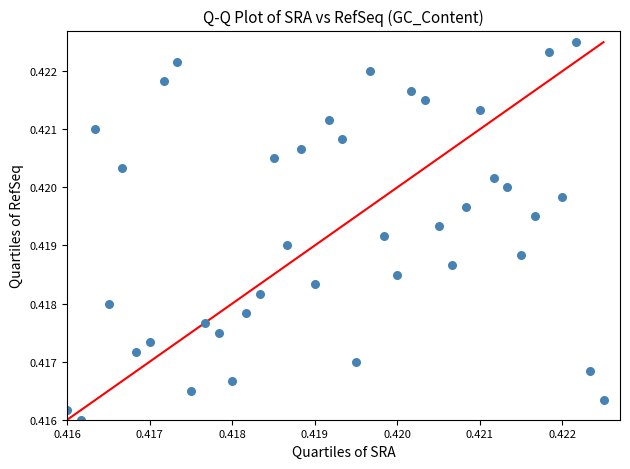

How many points are shown in the scatter plot?

40